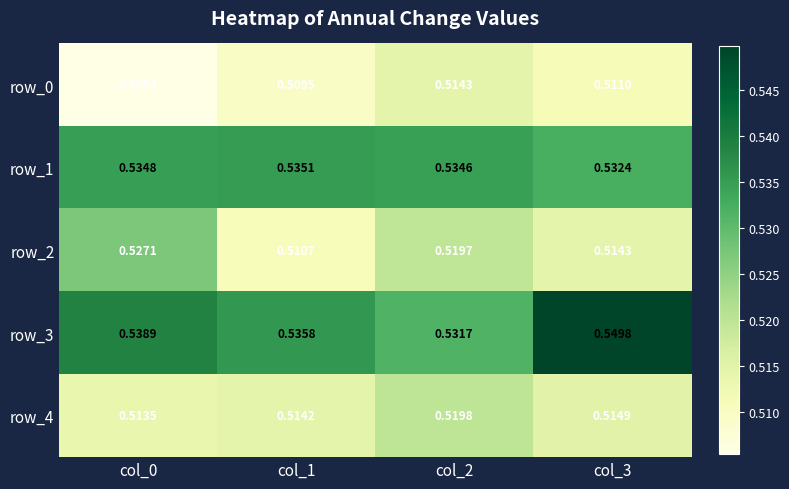

Is the value of row_2 at col_1 greater than the value of row_4 at col_0?

No